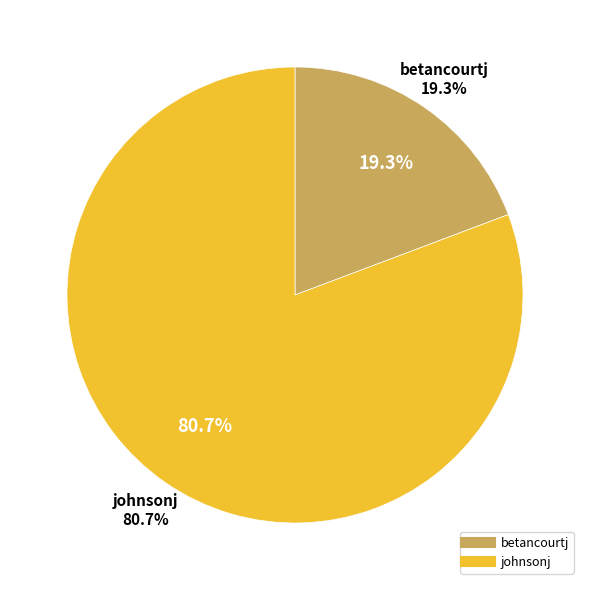

Is there a majority slice in this chart?

Yes